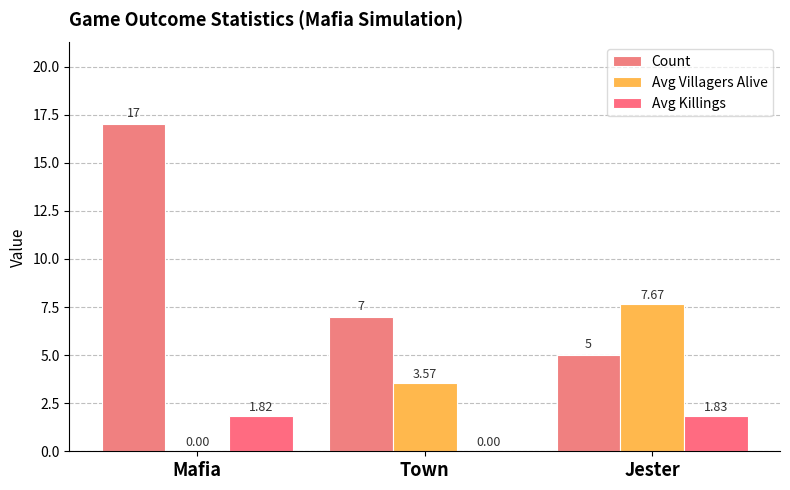

List the series in order of their overall mean, lowest first.

Avg Killings, Avg Villagers Alive, Count